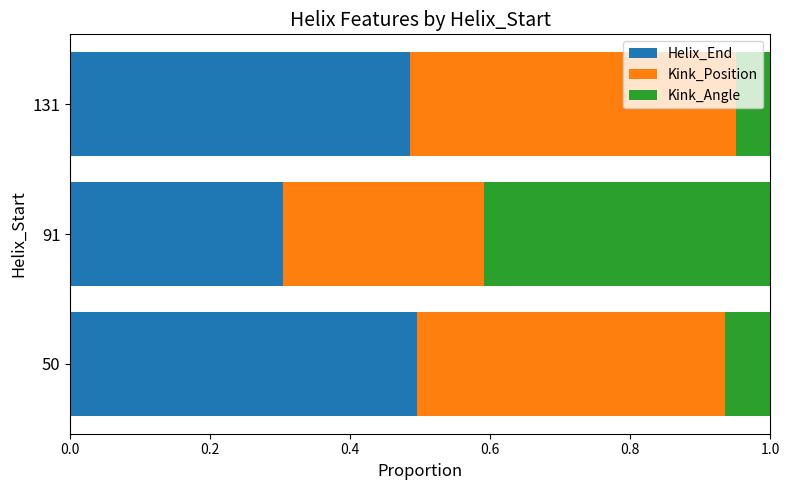

What are all the series names shown in the legend?

Helix_End, Kink_Position, Kink_Angle